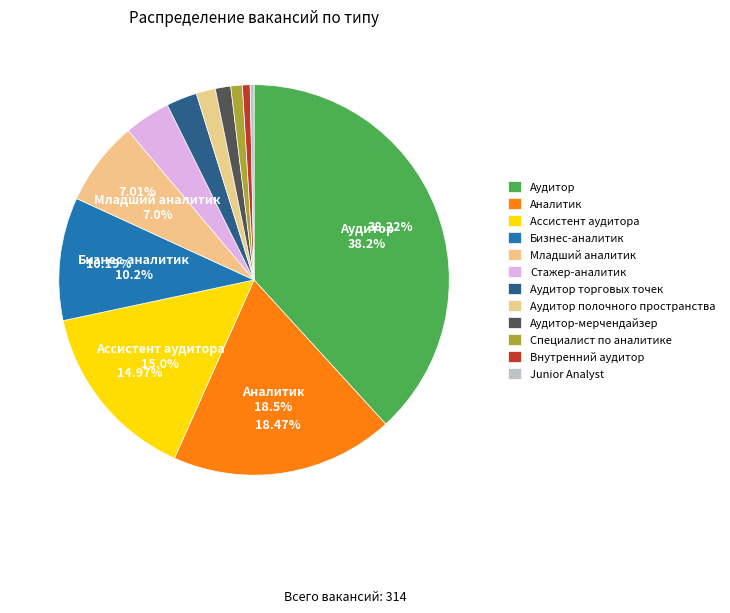

Which slice is the smallest?

Junior Analyst